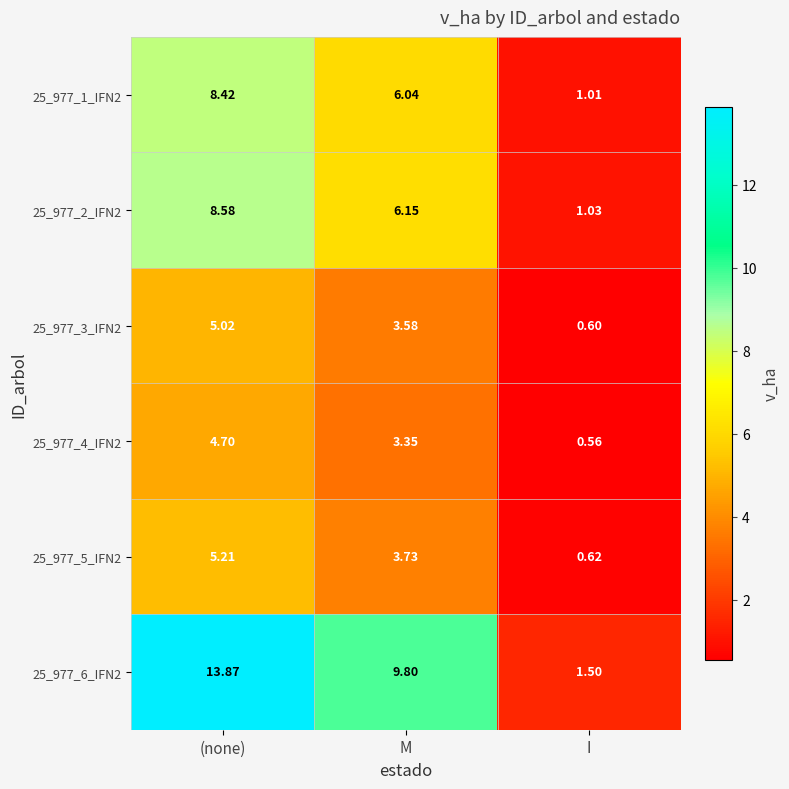

At I, list the series in order from smallest to largest.

25_977_4_IFN2, 25_977_3_IFN2, 25_977_5_IFN2, 25_977_1_IFN2, 25_977_2_IFN2, 25_977_6_IFN2